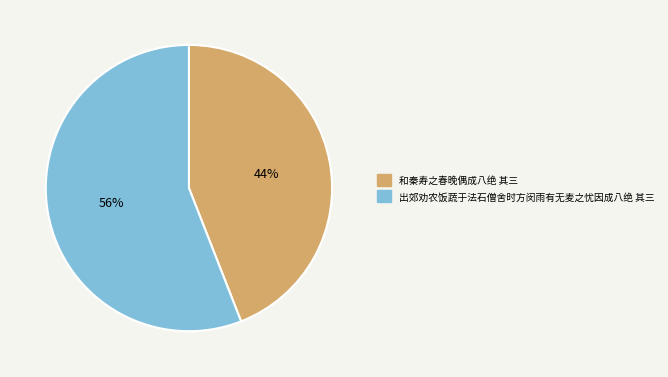

Which category accounts for the majority?

出郊劝农饭蔬于法石僧舍时方闵雨有无麦之忧因成八绝 其三